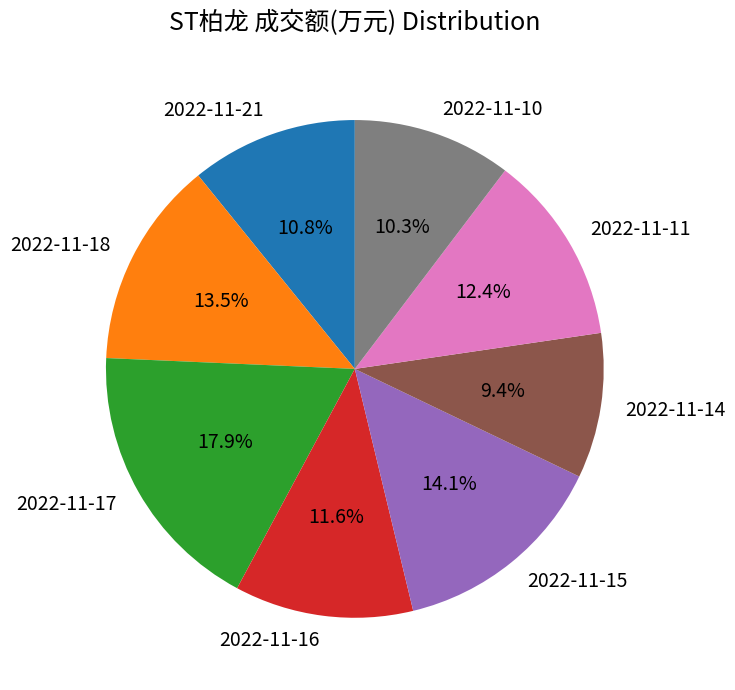

How many segments does this pie chart have?

8